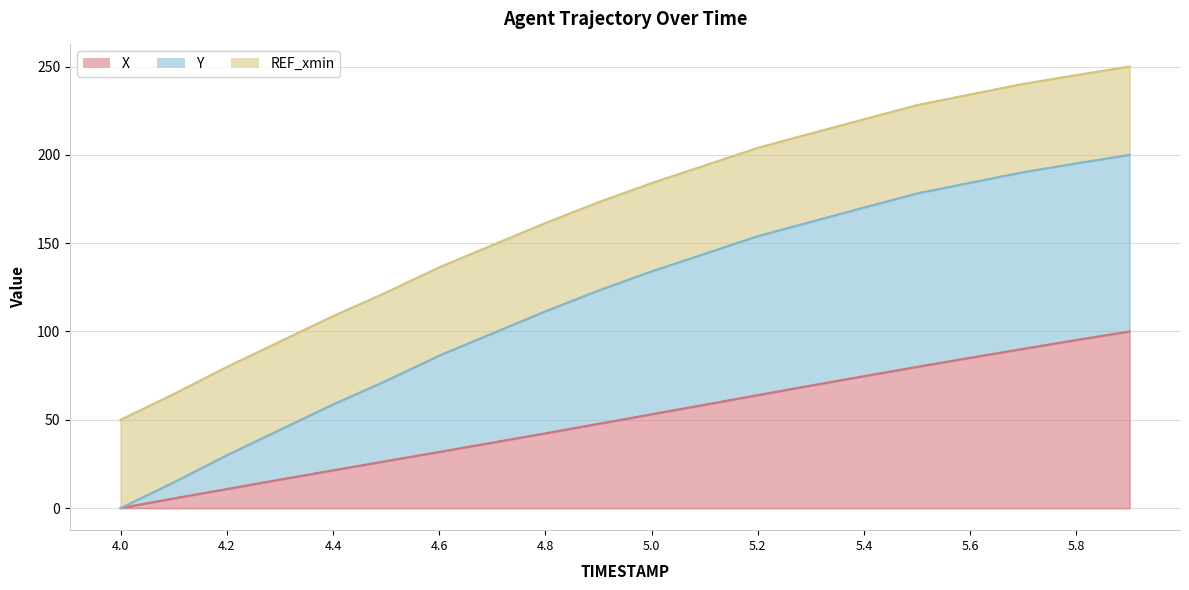

How many data points in X are less than 53?

10